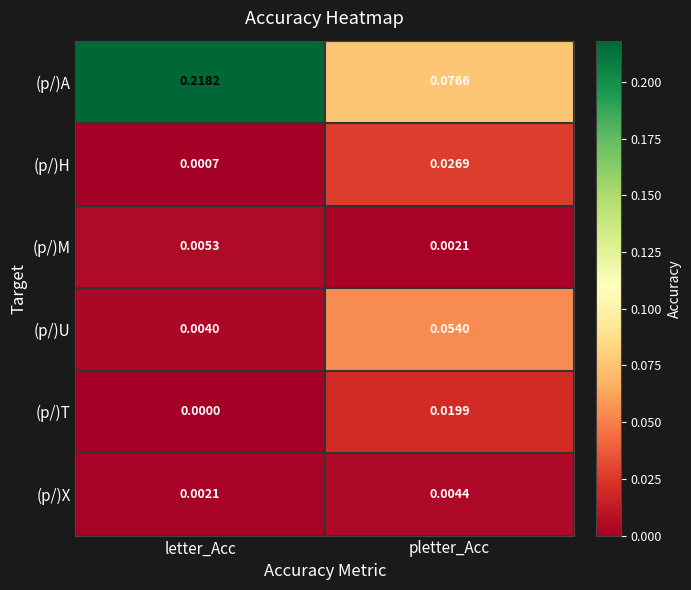

Rank the series at letter_Acc from highest to lowest value.

(p/)A, (p/)M, (p/)U, (p/)X, (p/)H, (p/)T